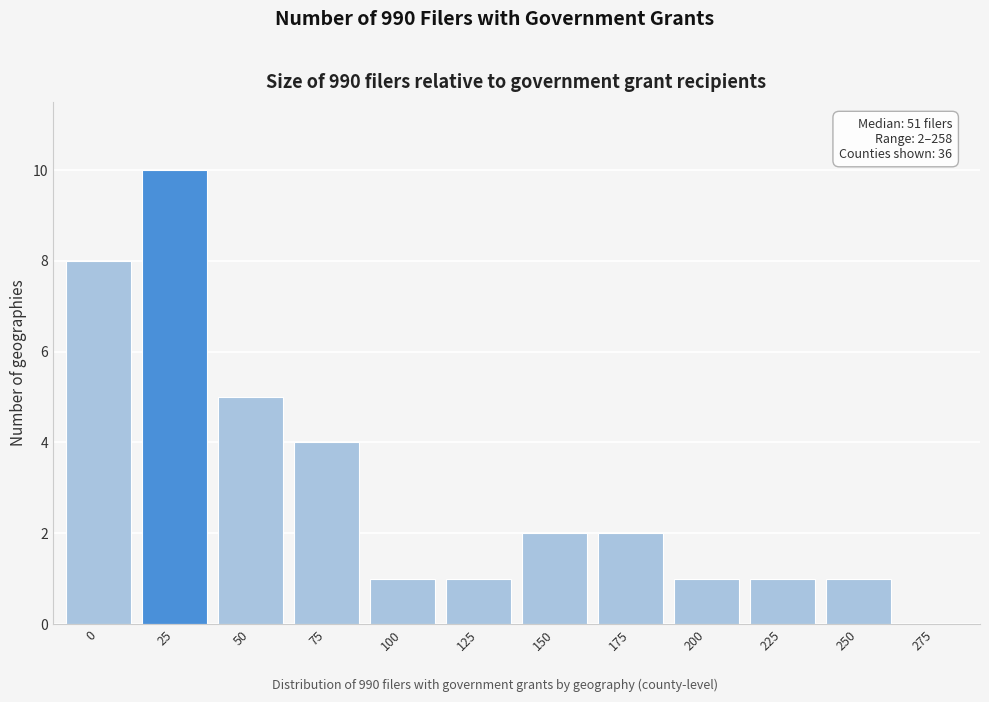

Reading left to right, list all the values displayed in this chart.

0=8	25=10	50=5	75=4	100=1	125=1	150=2	175=2	200=1	225=1	250=1	275=0